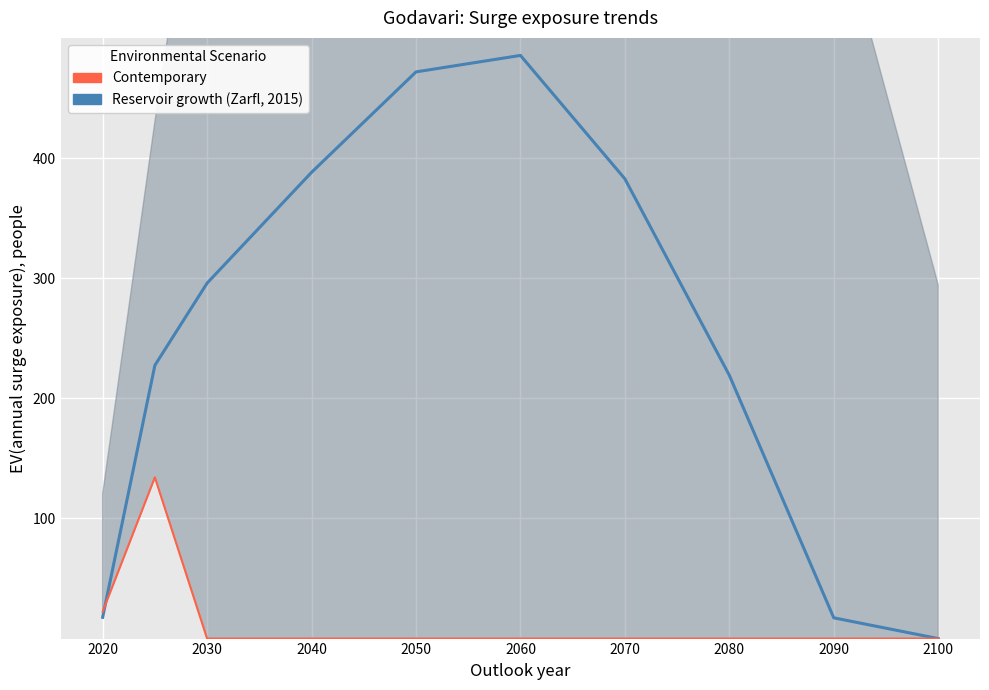

Reading left to right, extract all data points from this chart.

Reservoir growth (Zarfl, 2015): 17.7	227.5	295.9	388.1	471.7	485.4	382.7	219.2	17.3	0.0
Contemporary: 22.3	134.2	0.0	0.0	0.0	0.0	0.0	0.0	0.0	0.0